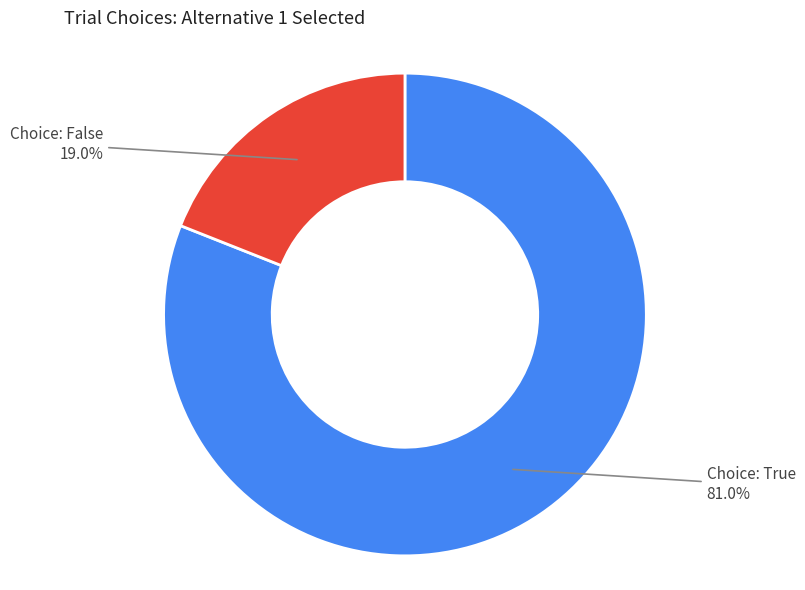

How many segments does this pie chart have?

2